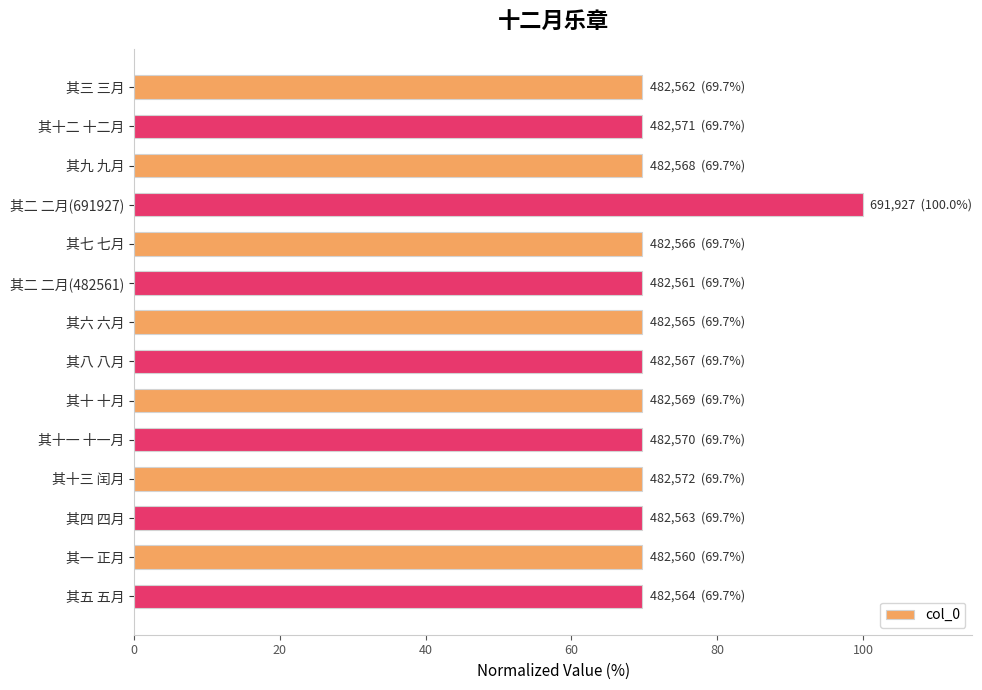

True or false: the data shows 100.0 at 其二 二月(691927).

True